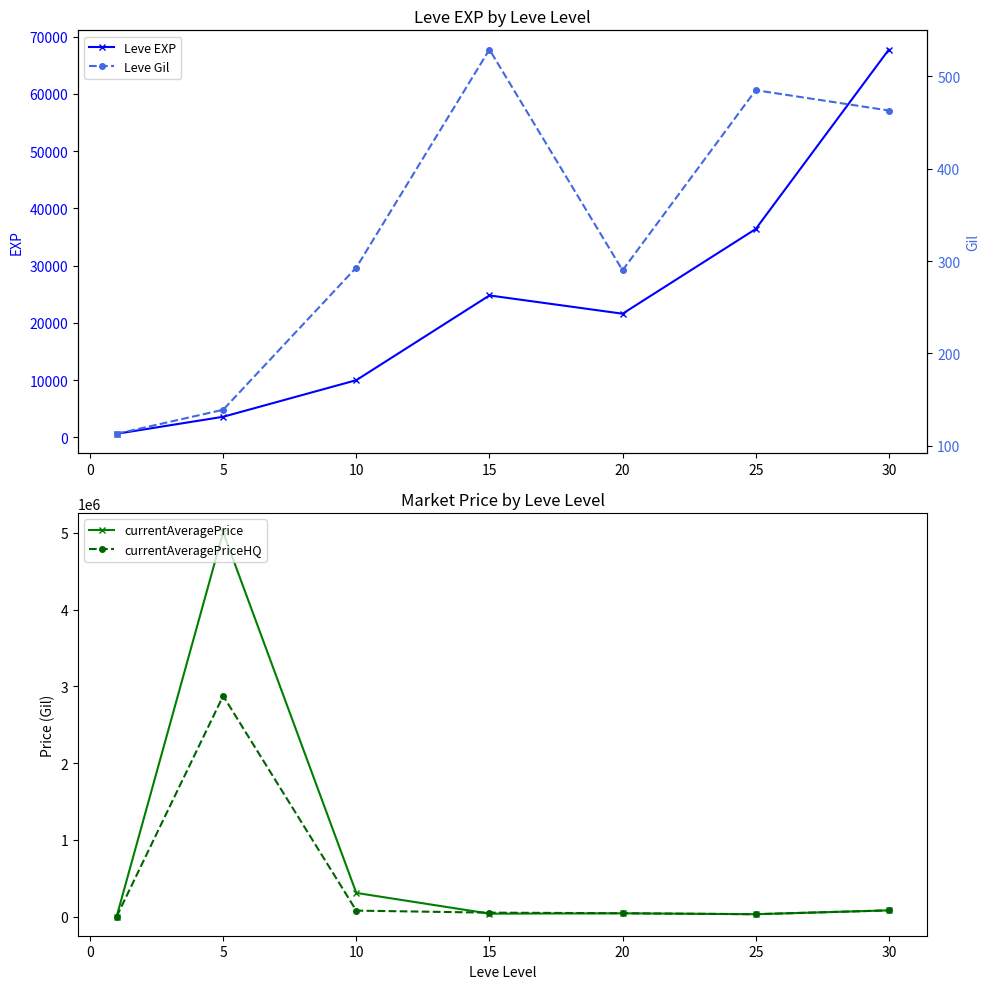

Reading left to right, extract all data points from this chart.

Leve EXP: 630.0	3600.0	9990.0	24790.0	21600.0	36390.0	67730.0
currentAveragePrice: 46.3	5008000.0	307504.5	37373.3	41680.7	30000.0	80024.0
currentAveragePriceHQ: 41.6	2875429.0	76672.7	50367.2	42521.0	30000.0	80024.0
Leve Gil: 113.0	139.0	293.0	529.0	290.0	485.0	463.0